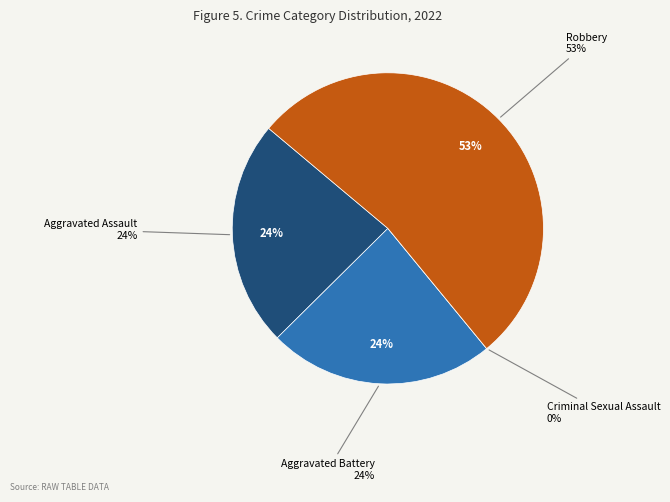

To the nearest percent, what is the average slice percentage?

25%